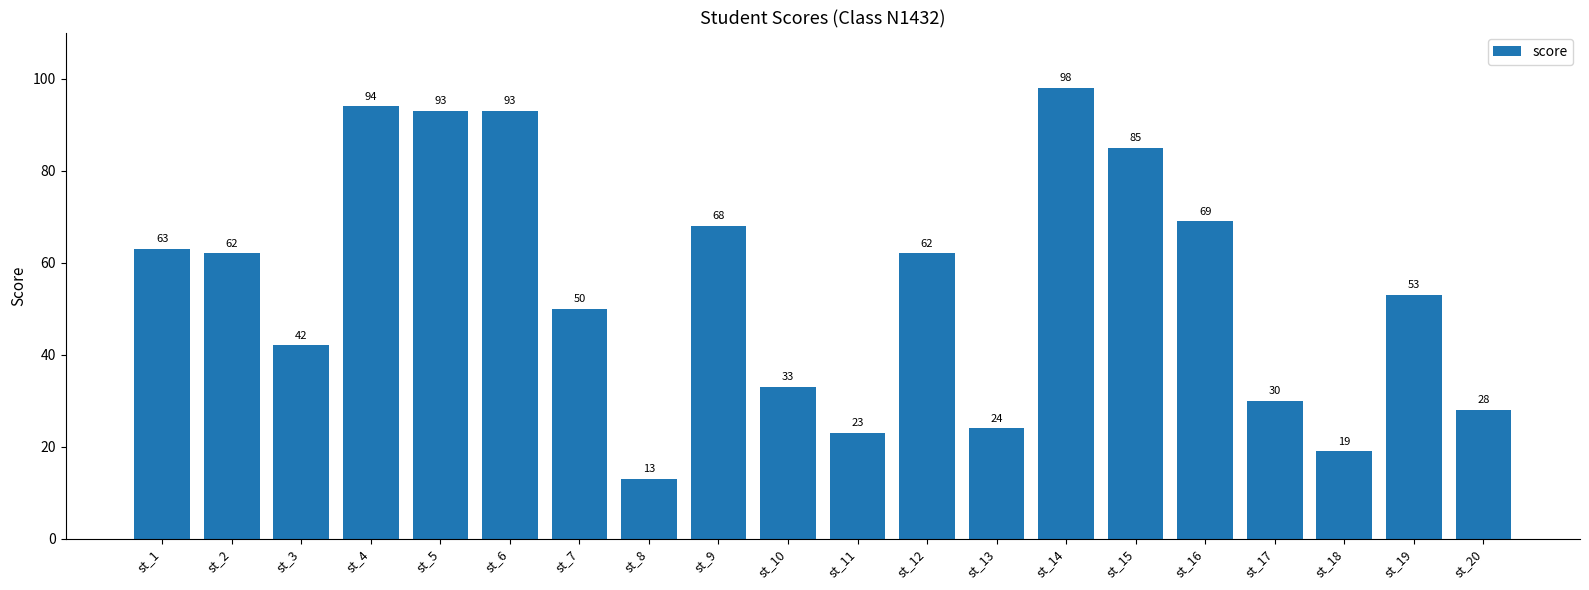

What is the value of the 10th bar from the left?

33